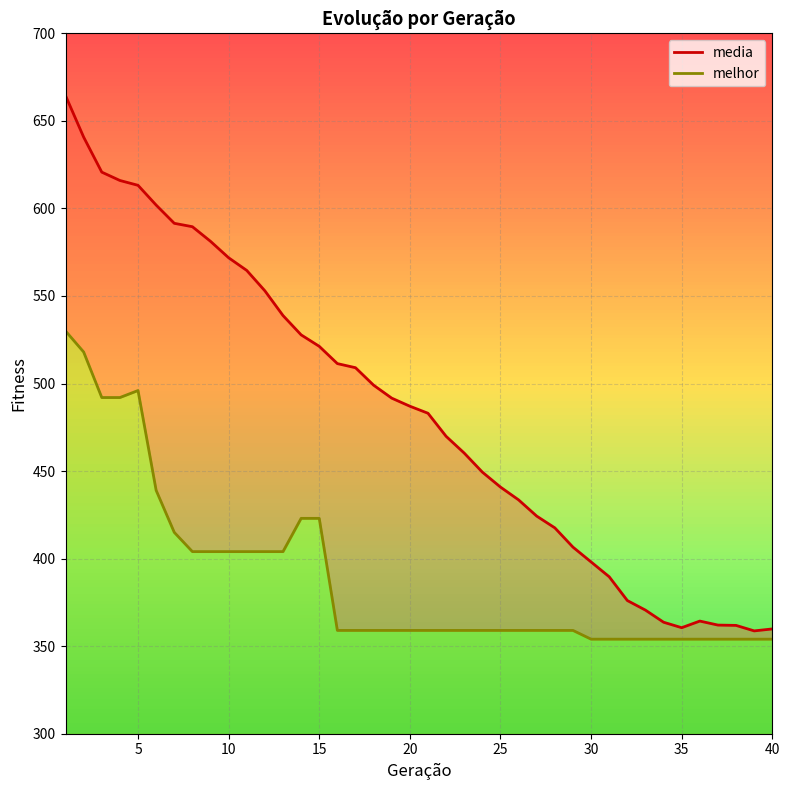

Is it true that melhor_line equals 557.5 at 21?

False